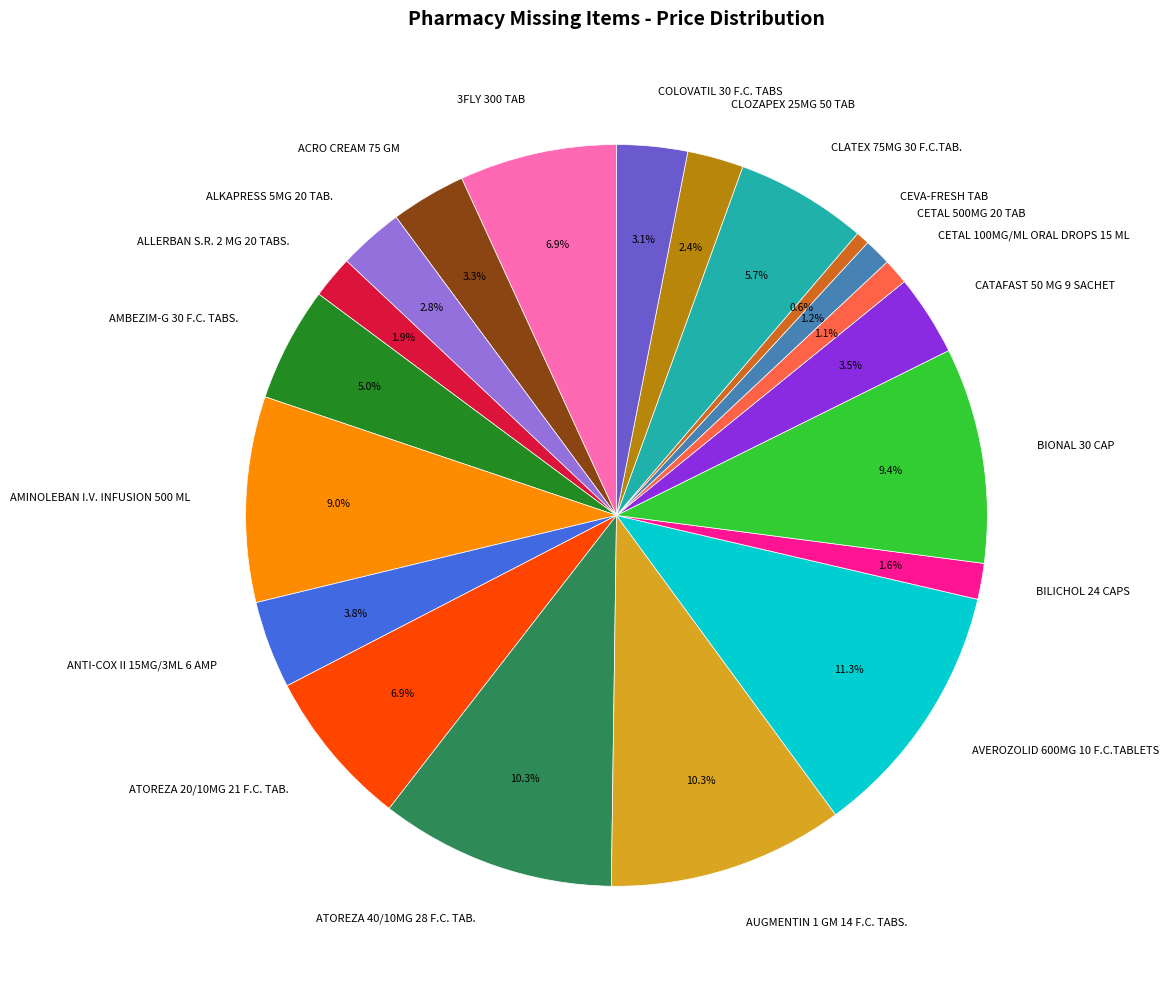

What is the smallest slice in the pie chart?

CEVA-FRESH TAB